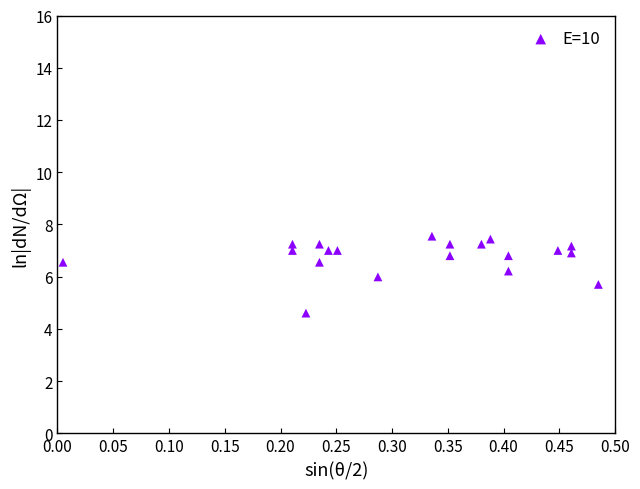

What is the range of X values (max minus min)?

0.5